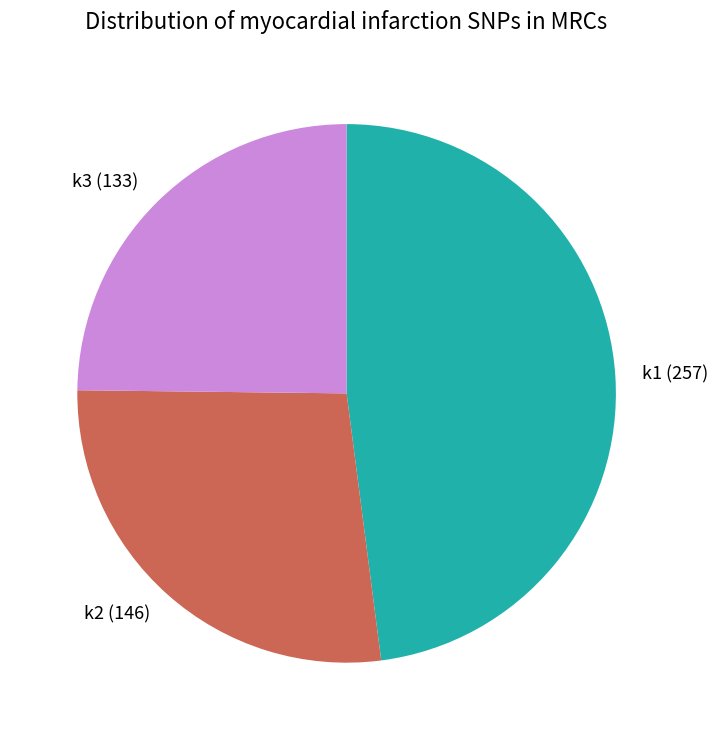

Does k1 account for over 50% of the chart?

No